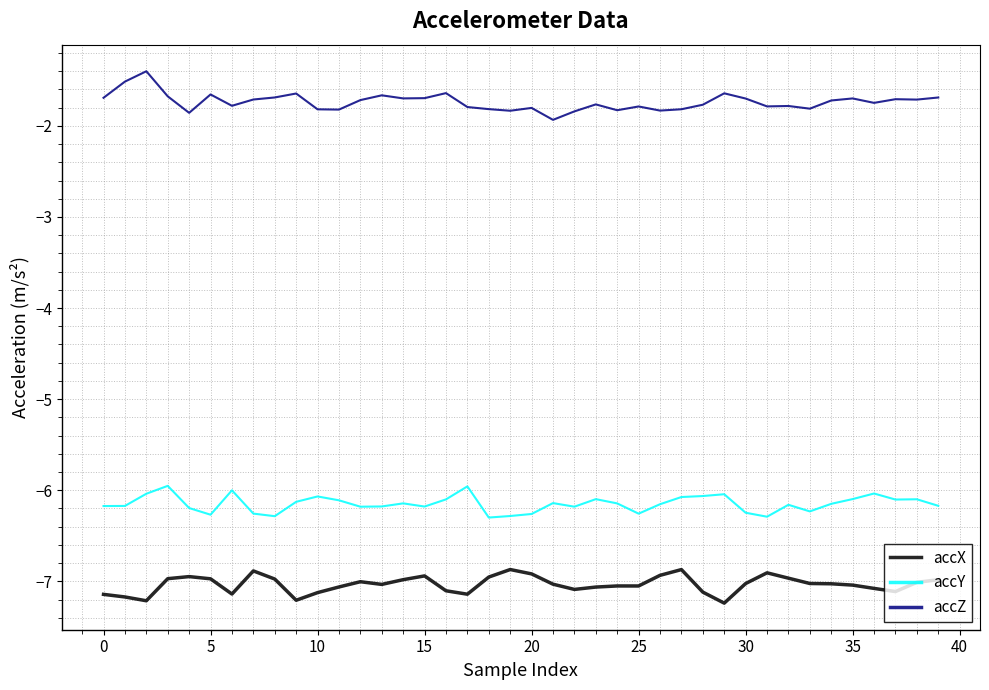

Rank the series by their maximum value, from lowest to highest.

accX, accY, accZ